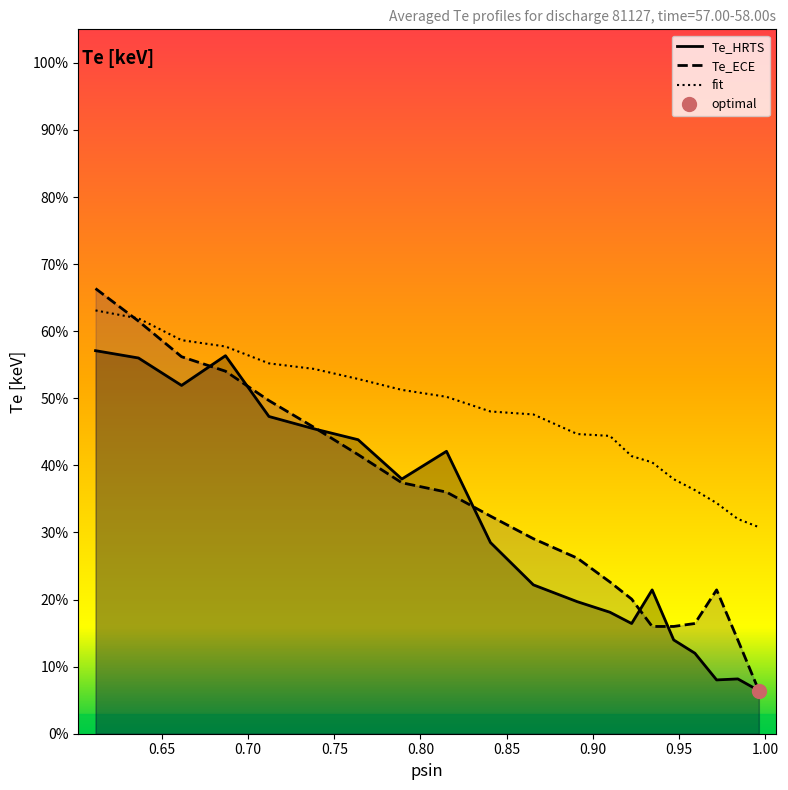

Which category has the highest value in the Te_ECE series?

0.6115